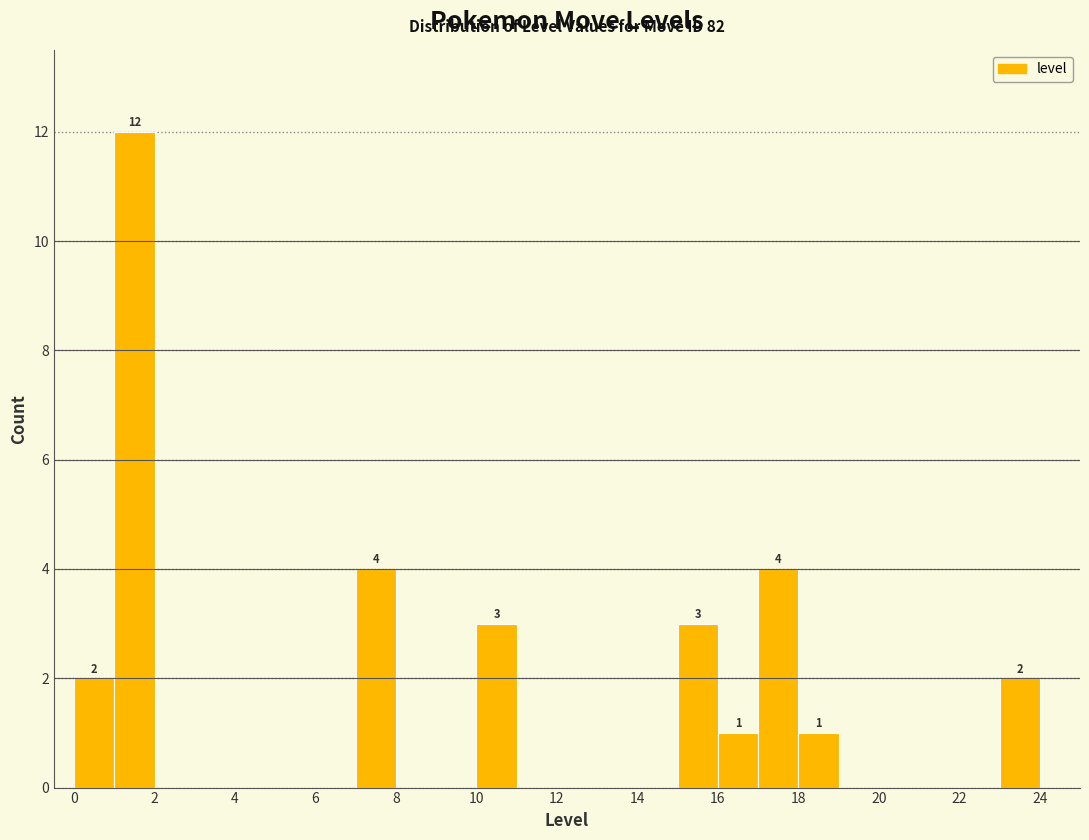

Which range on the x-axis has the tallest bar?

1 to 2